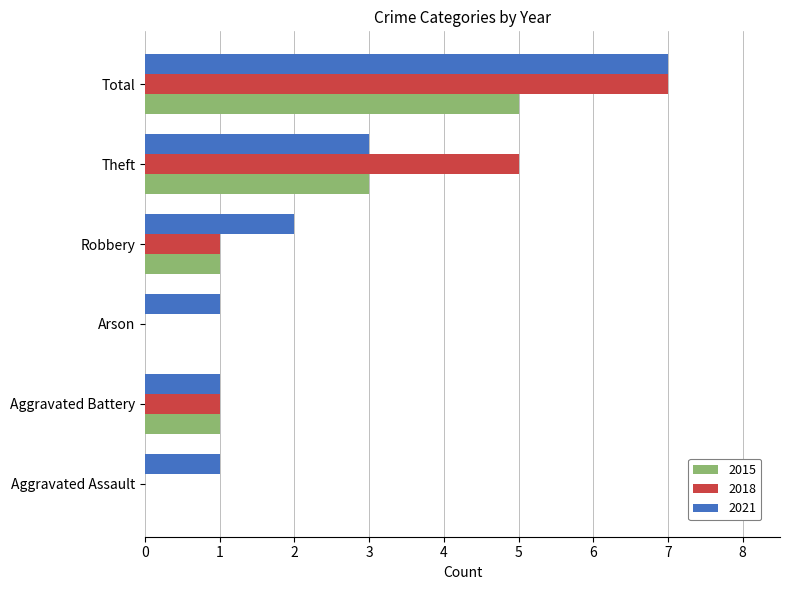

At which category is the sum across all series the highest?

Total